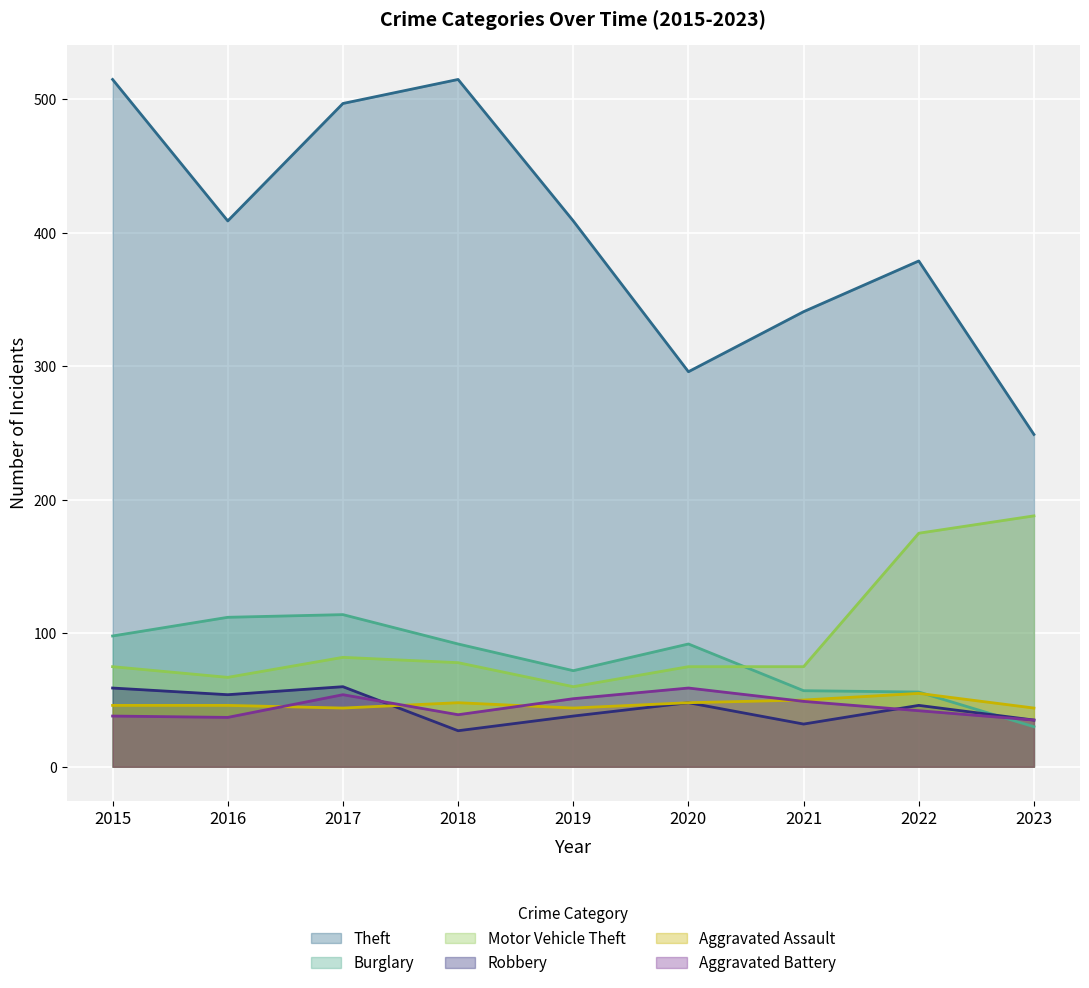

Reading left to right, list all the values displayed in this chart.

Theft: 515	409	497	515	409	296	341	379	249
Burglary: 98	112	114	92	72	92	57	56	30
Motor Vehicle Theft: 75	67	82	78	60	75	75	175	188
Robbery: 59	54	60	27	38	48	32	46	35
Aggravated Assault: 46	46	44	48	44	48	50	55	44
Aggravated Battery: 38	37	54	39	51	59	49	42	35